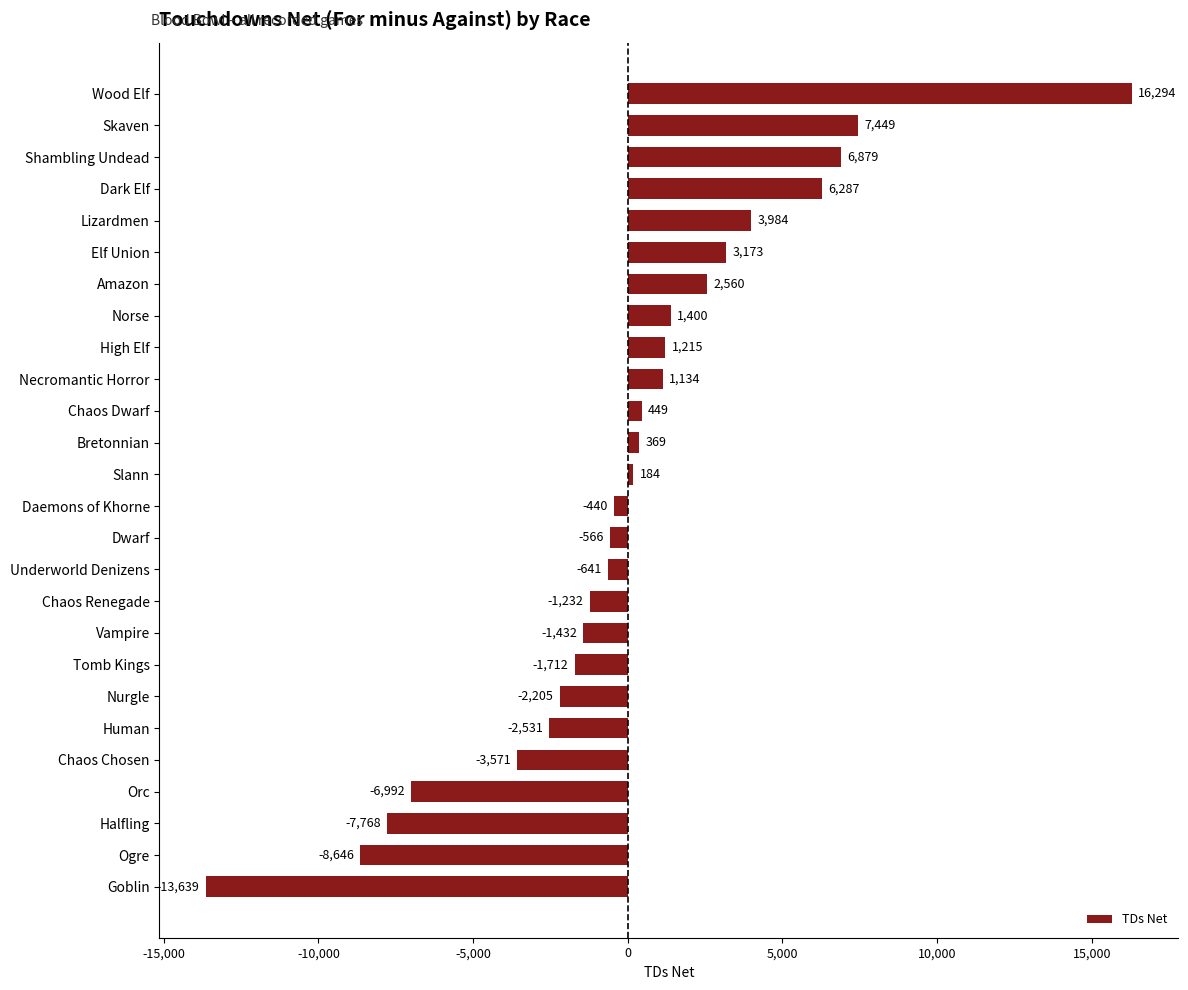

Rank the categories by value from lowest to highest.

Goblin, Ogre, Halfling, Orc, Chaos Chosen, Human, Nurgle, Tomb Kings, Vampire, Chaos Renegade, Underworld Denizens, Dwarf, Daemons of Khorne, Slann, Bretonnian, Chaos Dwarf, Necromantic Horror, High Elf, Norse, Amazon, Elf Union, Lizardmen, Dark Elf, Shambling Undead, Skaven, Wood Elf